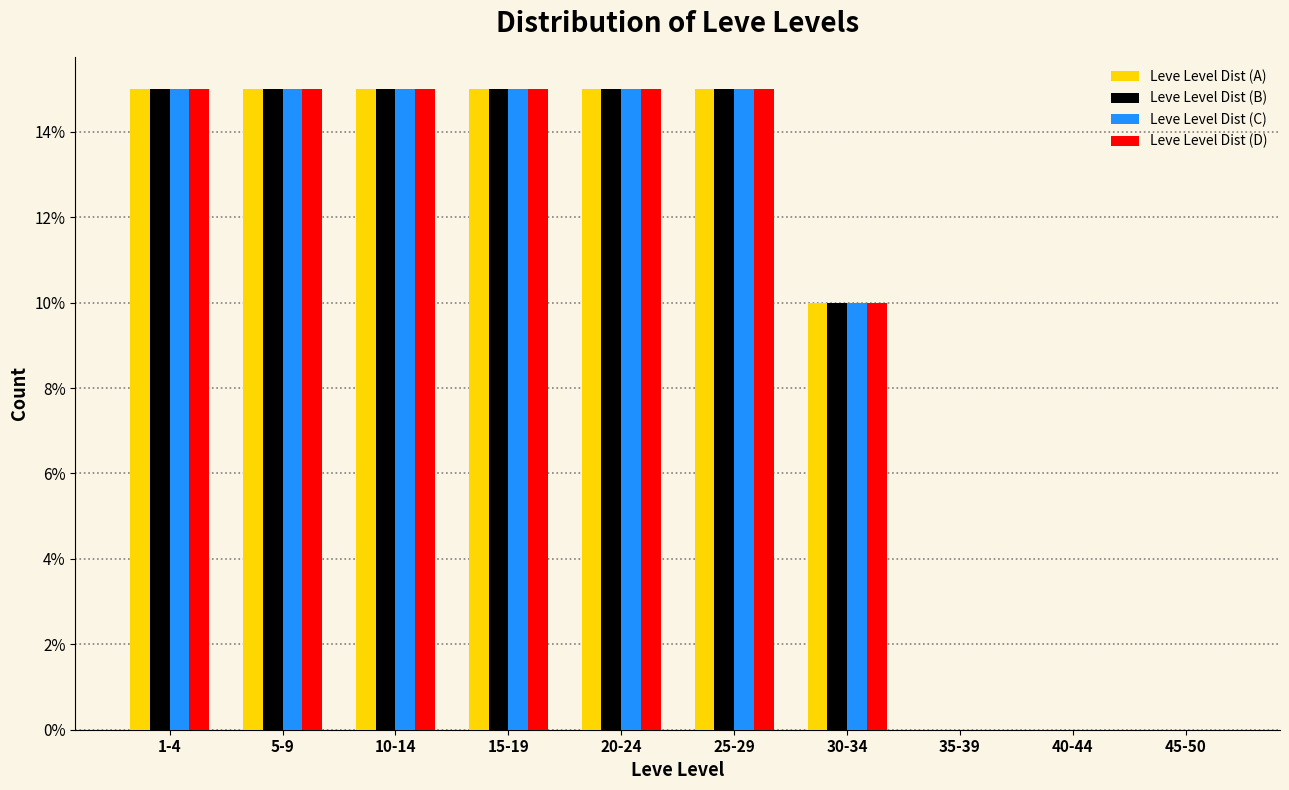

What is the sum of all Leve Level Dist (B) values?

100